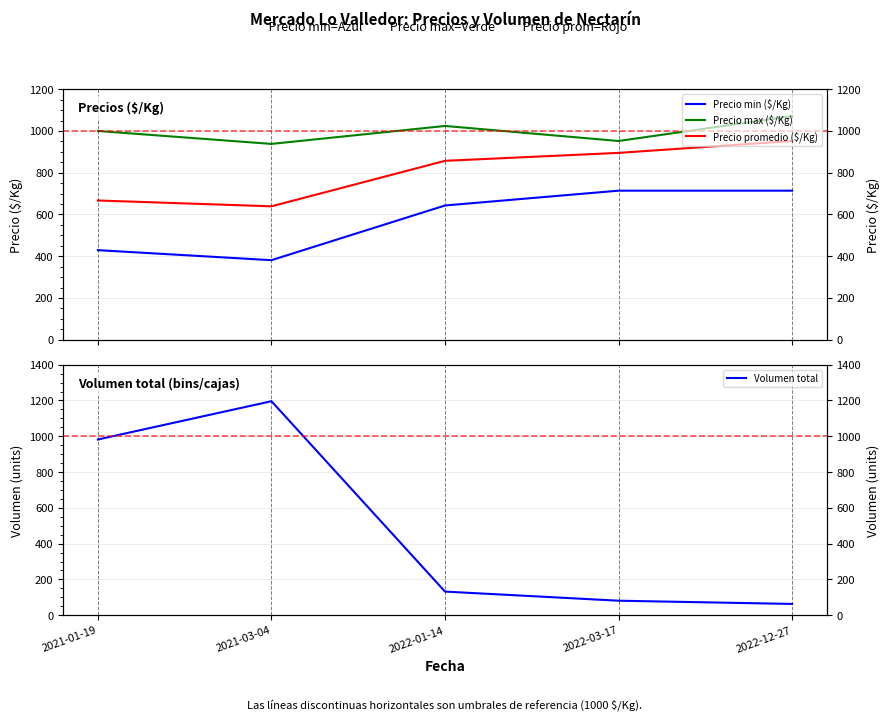

In Precio promedio ($/Kg), how many points are lower than both neighbors (excluding endpoints)?

1